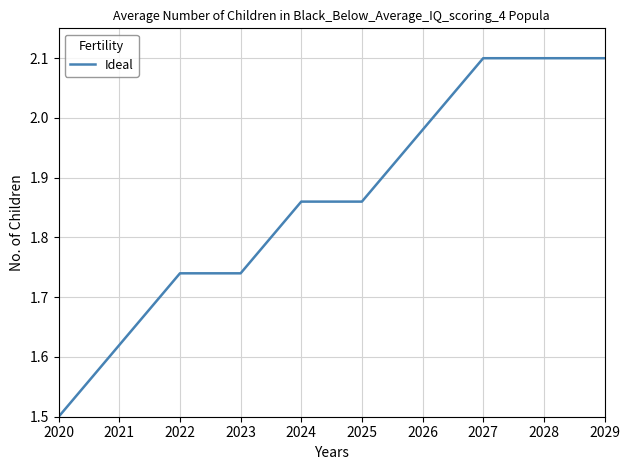

The value at 2026 is 2.8. True or false?

False